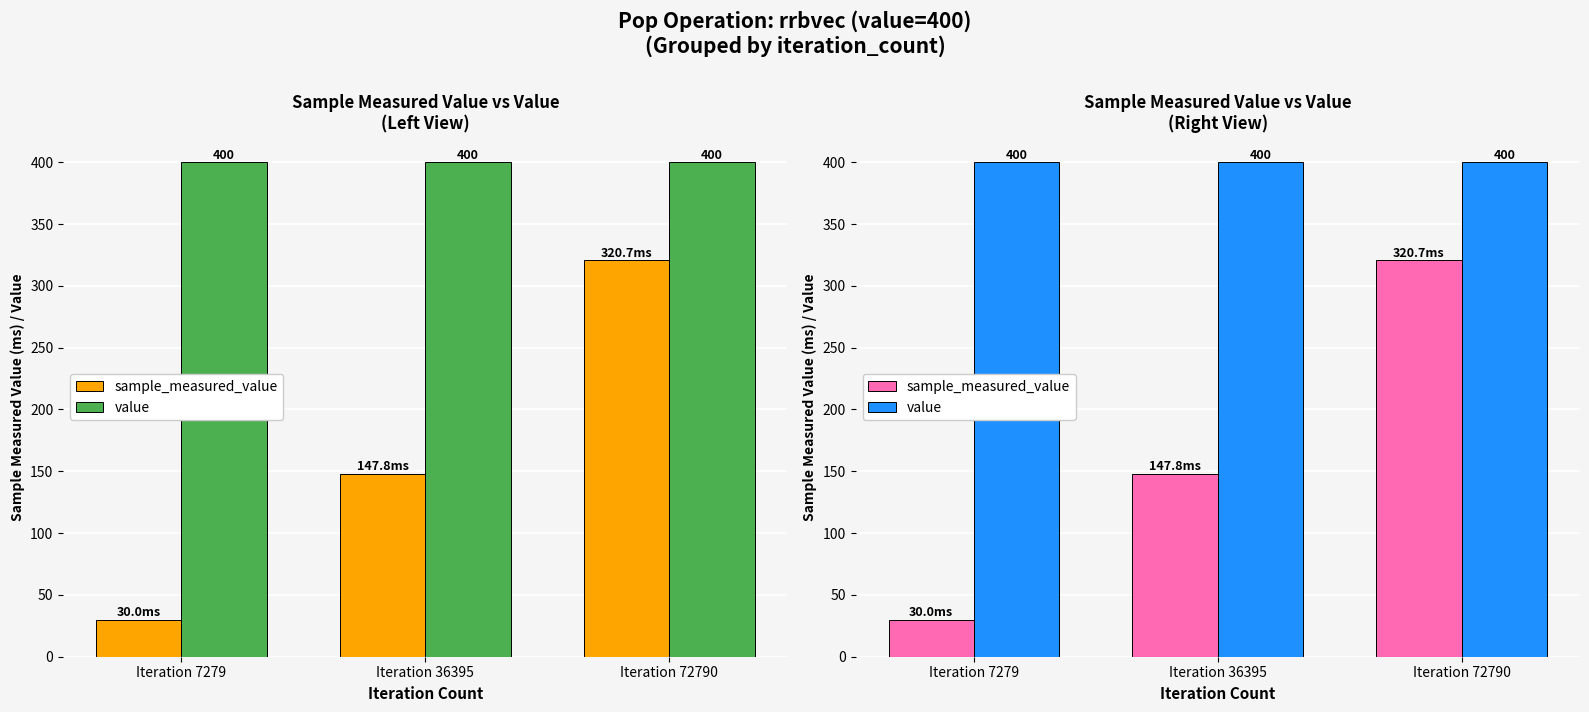

Which series has the largest total across all categories?

value